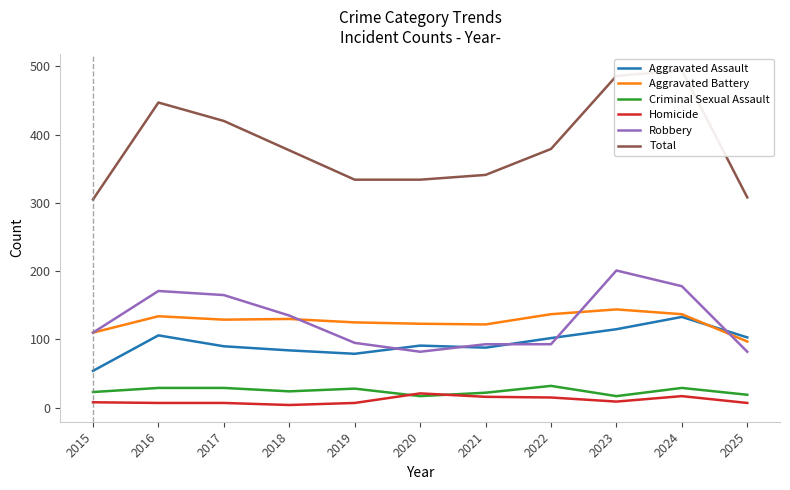

How many categories are shown in the chart?

11